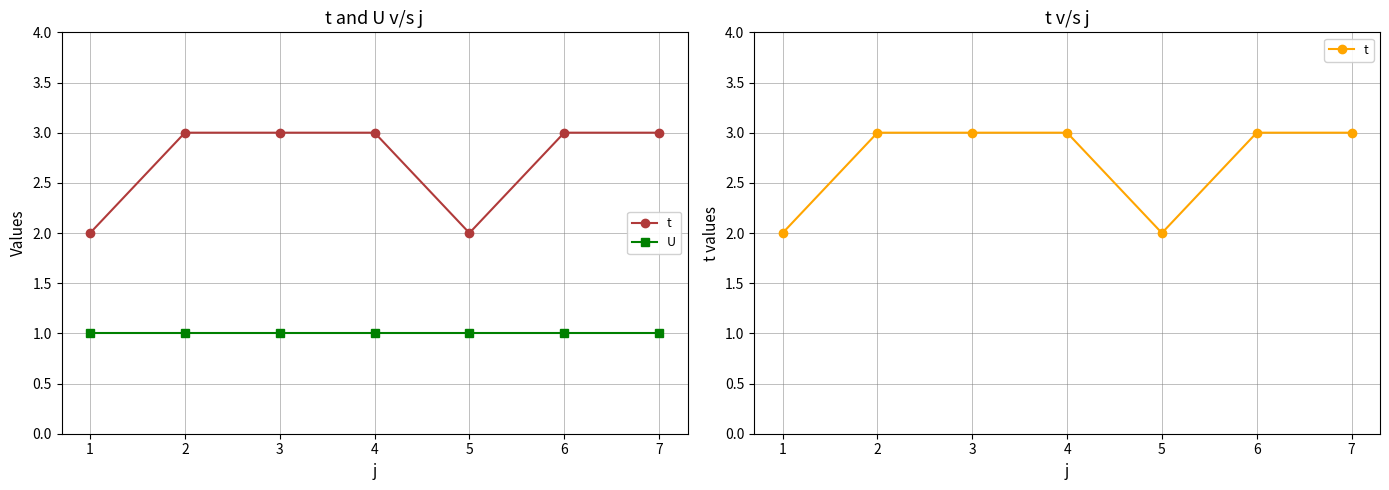

True or false: U and t intersect in this chart.

False